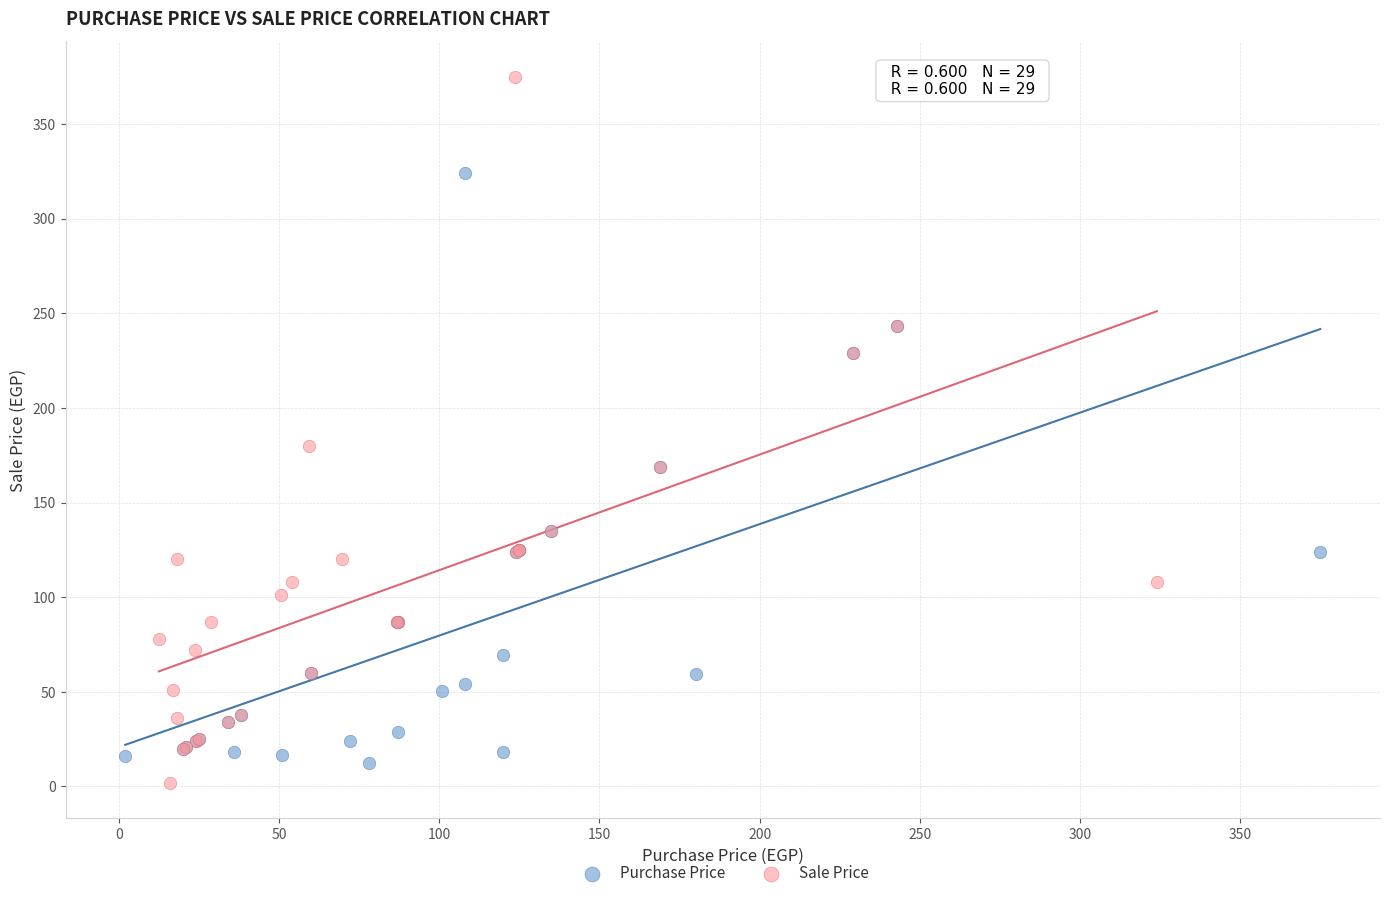

Which series has the largest Y range (max minus min)?

Sale Price